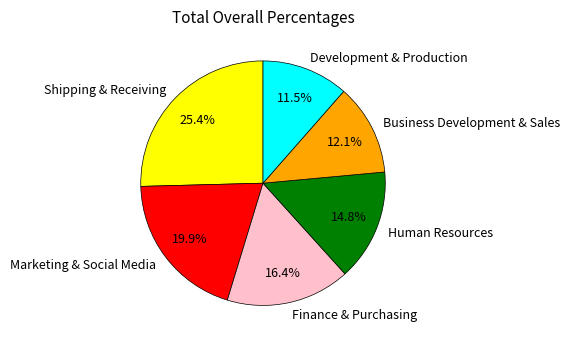

Which category has the smallest portion of the pie?

Development & Production